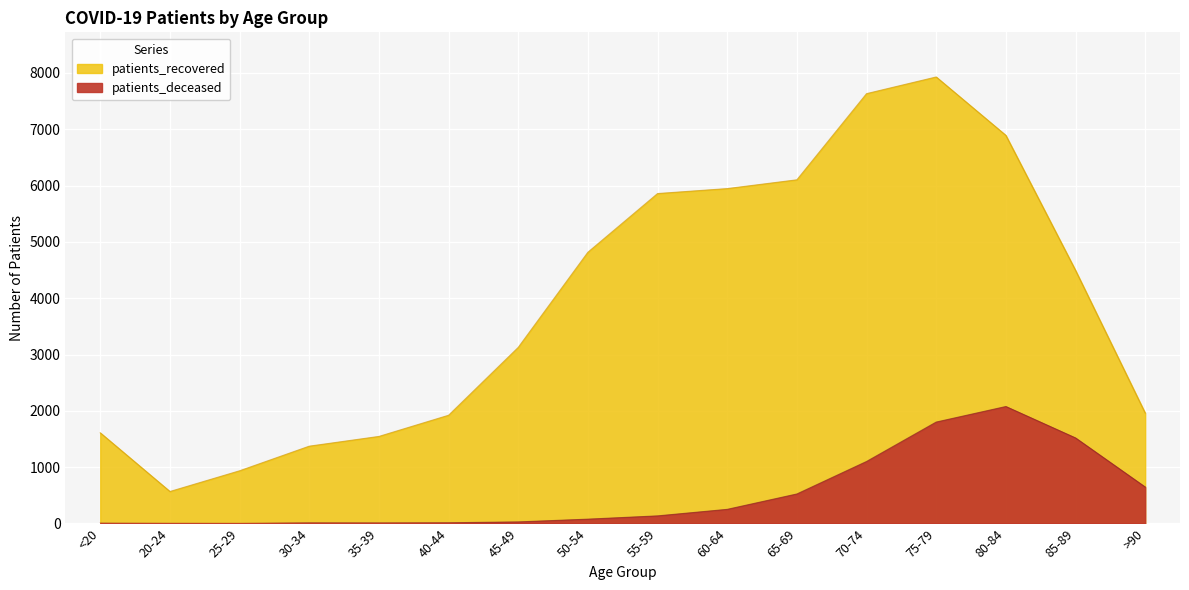

Which has a higher value, 75-79 or 70-74?

75-79